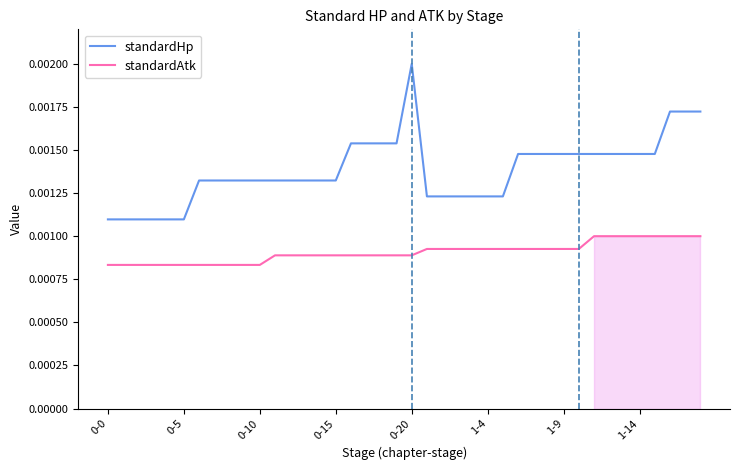

True or false: standardHp and standardAtk cross at least once.

False